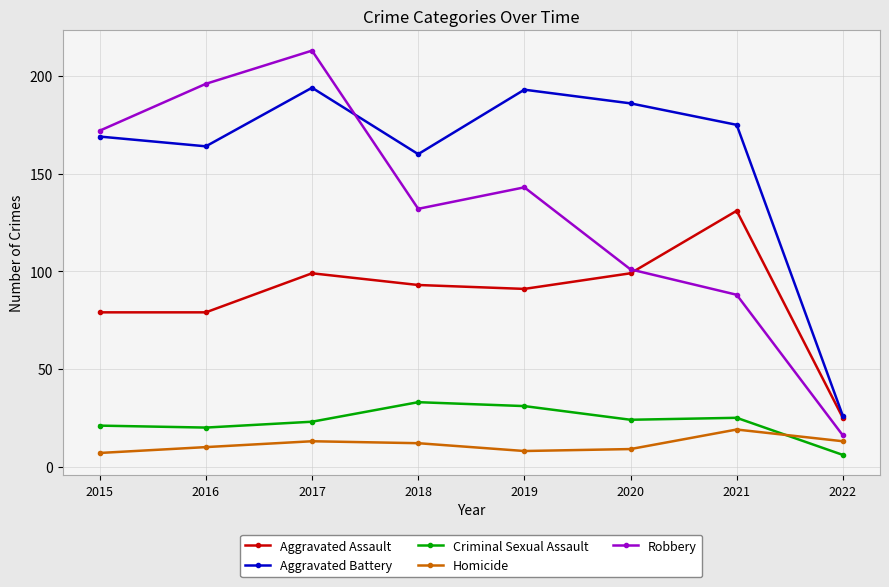

Between 2020 and 2021, which series saw the biggest shift?

Aggravated Assault